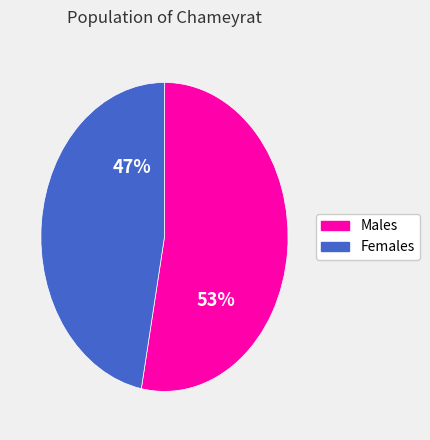

To the nearest percent, what is the difference between the largest and smallest slice percentages?

6%